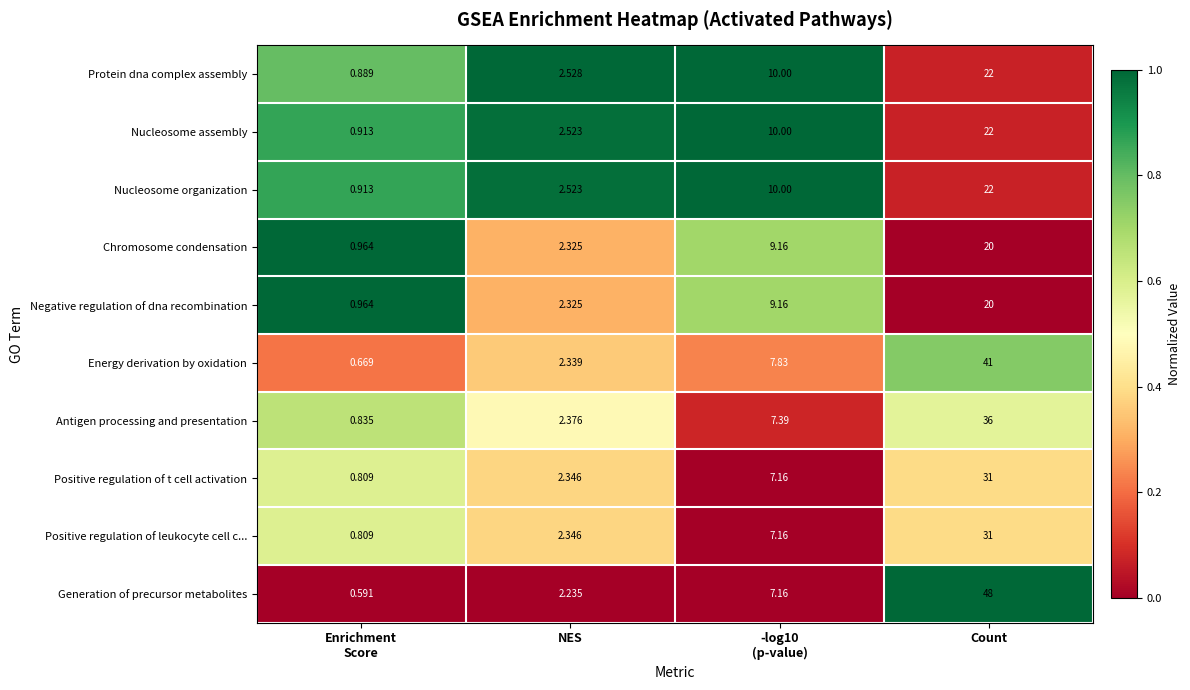

Which series has the widest spread of values?

Generation of precursor metabolites